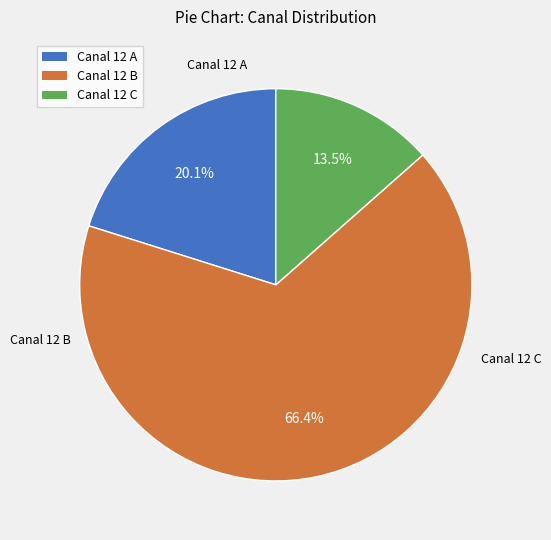

Does any single category account for the majority?

Yes